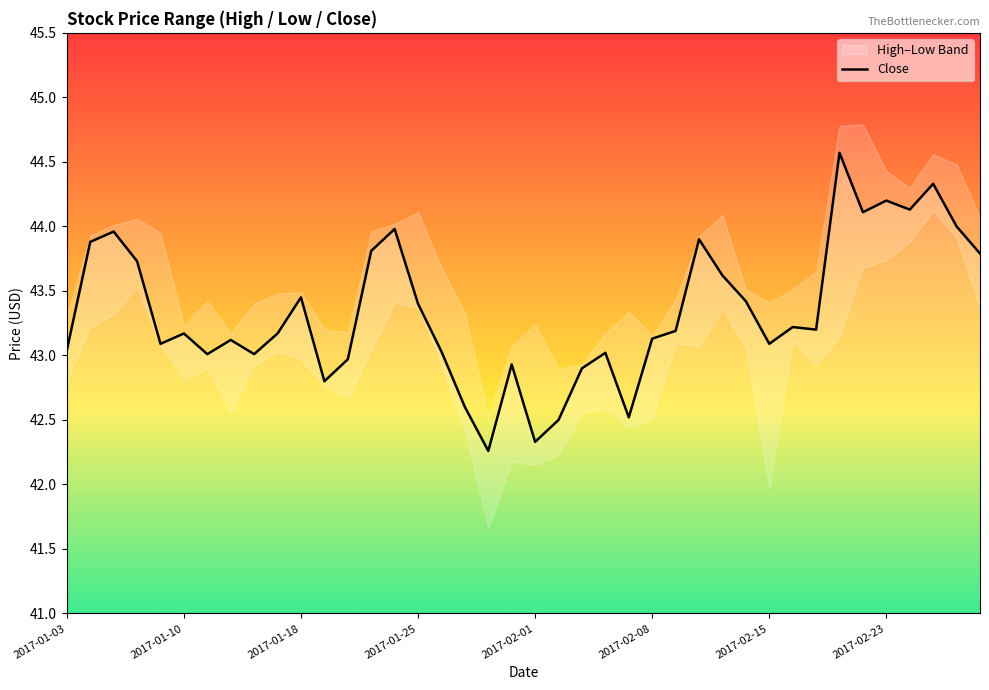

What is the difference between the values at 24 and 28?

1.1